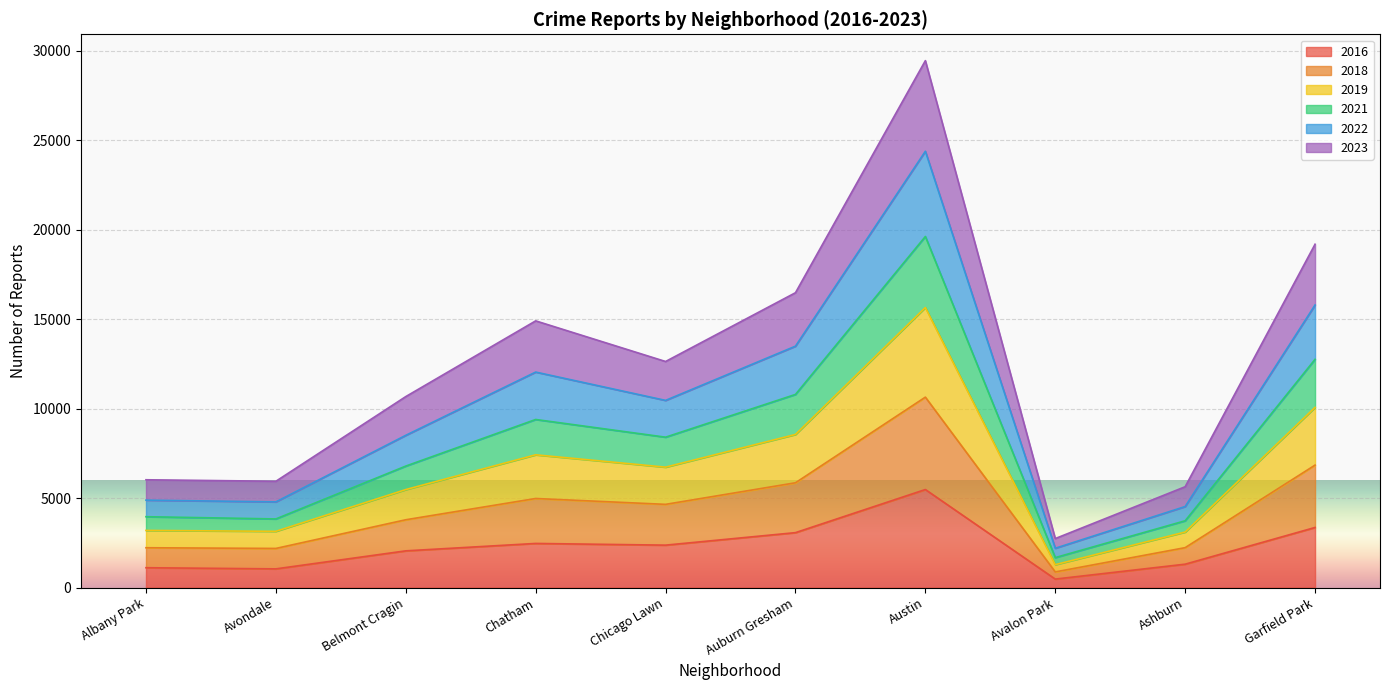

What is the total value across all series at Austin?

29451